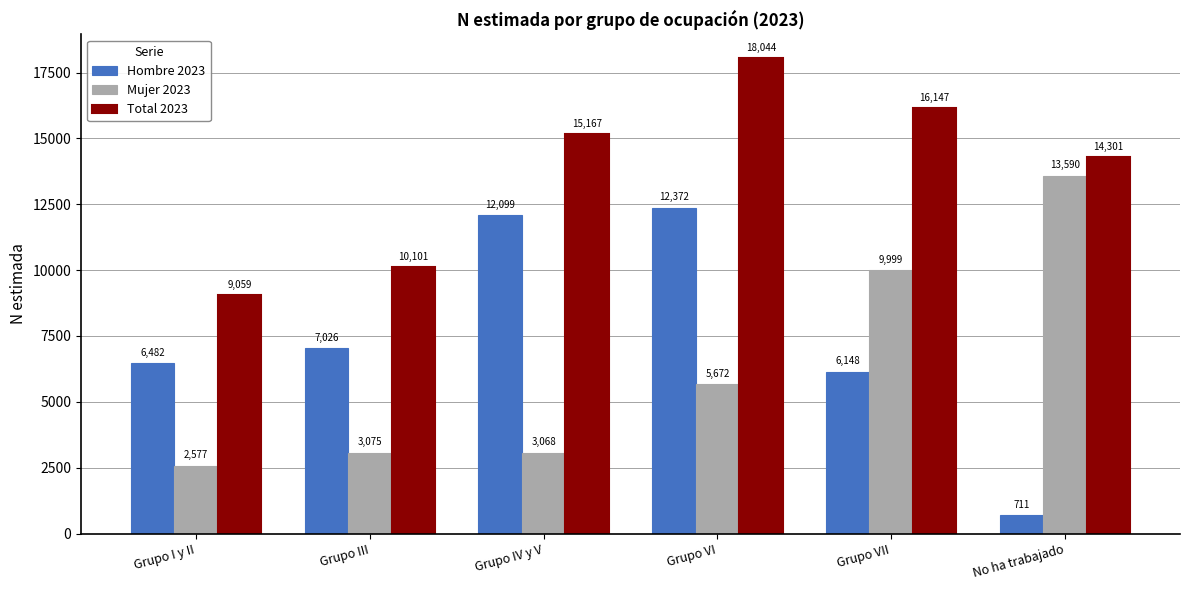

What is the label of the 2nd bar from the right?

Grupo VII